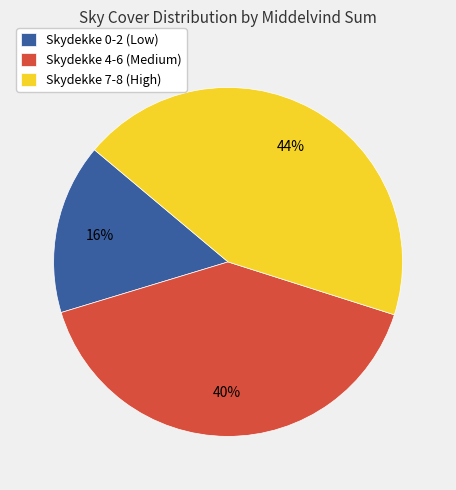

What is the ratio of the value at Skydekke 7-8 (High) to the value at Skydekke 0-2 (Low)?

2.8